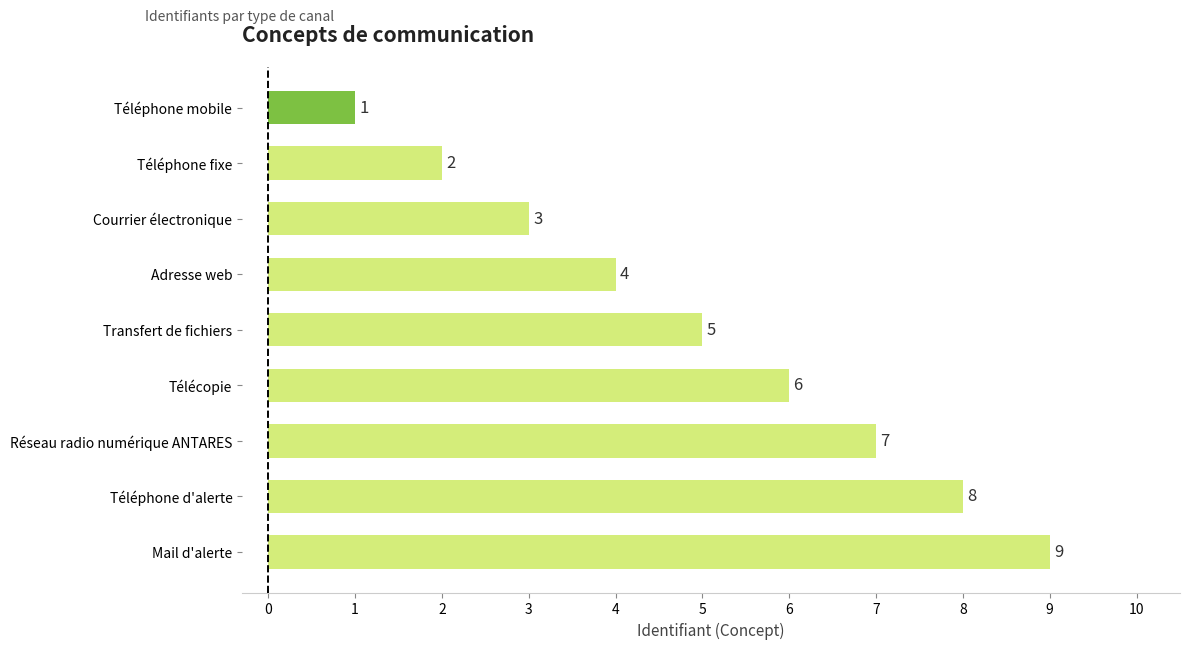

Count the number of data series in this chart.

1